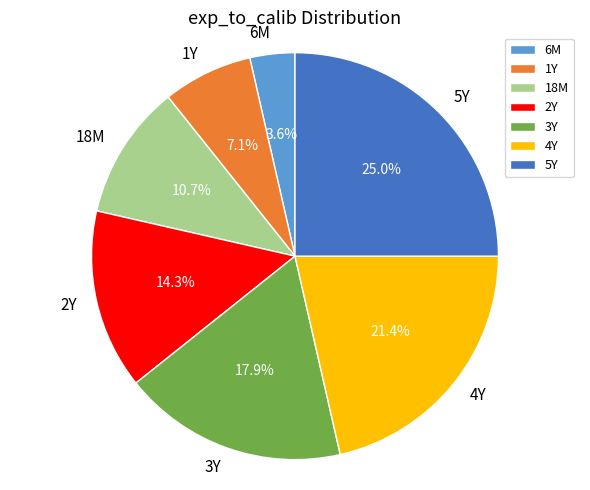

To the nearest percent, what is the difference between the largest and smallest slice percentages?

21%